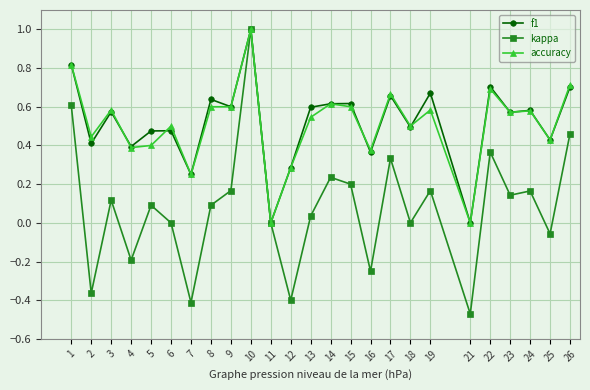

Is the value of f1 at 22 greater than the value of accuracy at 3?

Yes